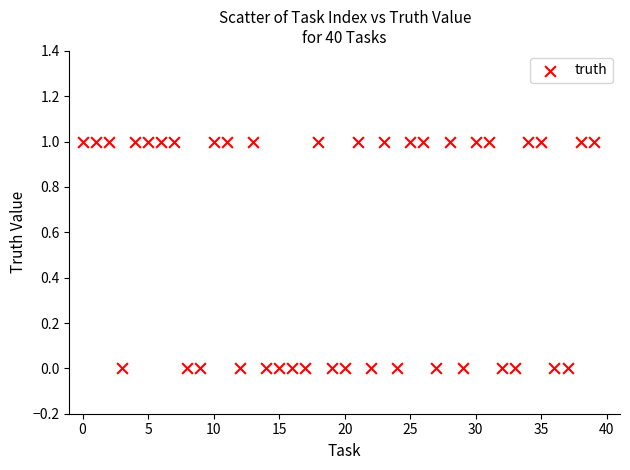

Count the number of points in this scatter plot.

40